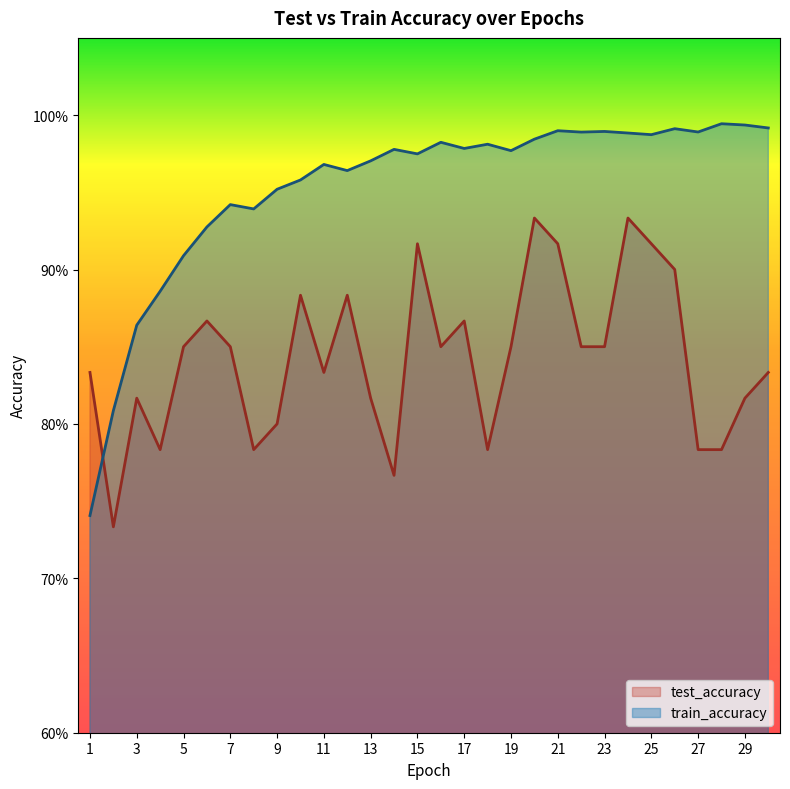

What is the greatest value displayed?

1.0